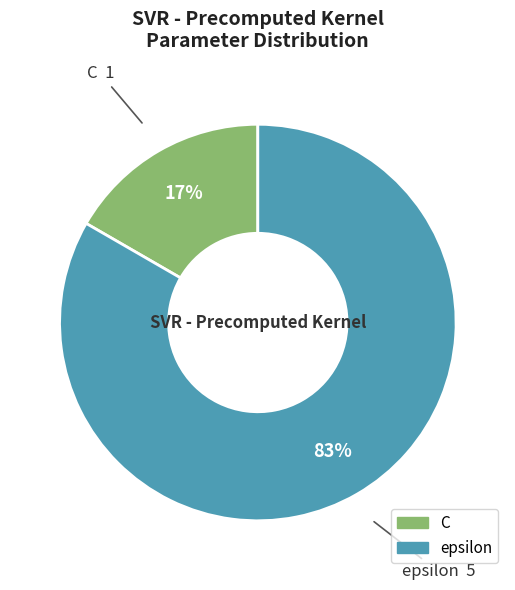

Rank the categories by value from lowest to highest.

C, epsilon